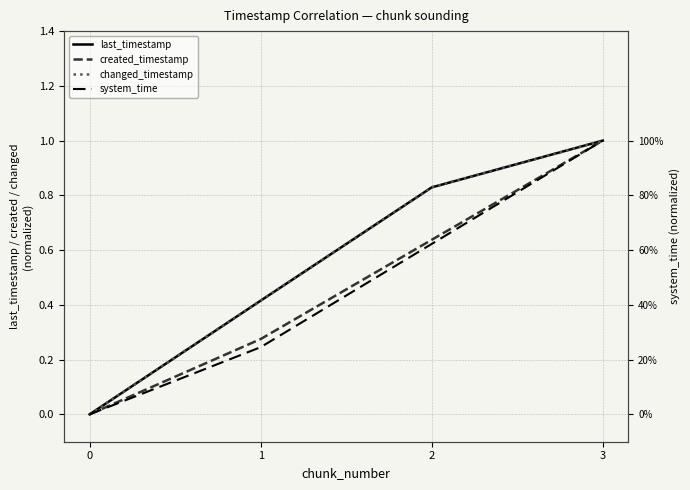

What is the sum of the last_timestamp values at 0 and 2?

0.8